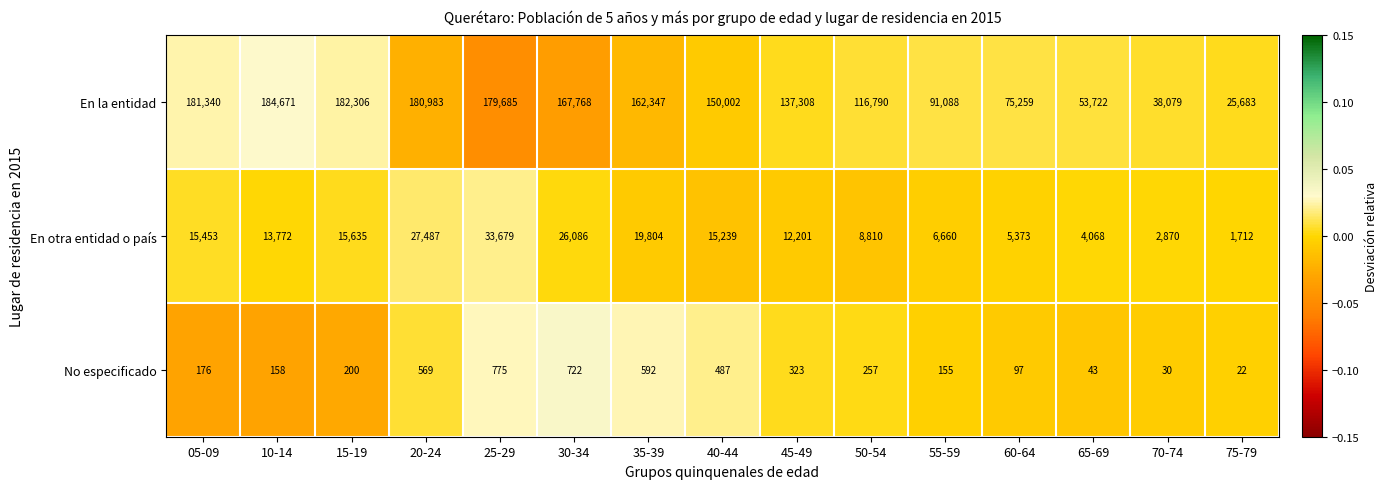

How many series are shown in this chart?

3